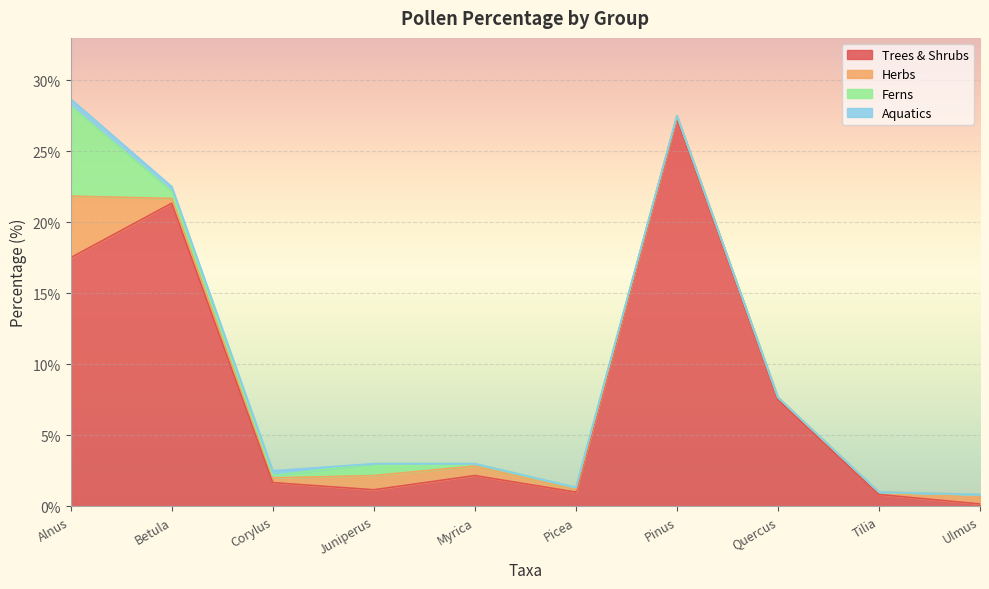

What is the difference between the maximum and minimum values in the Aquatics series?

0.5